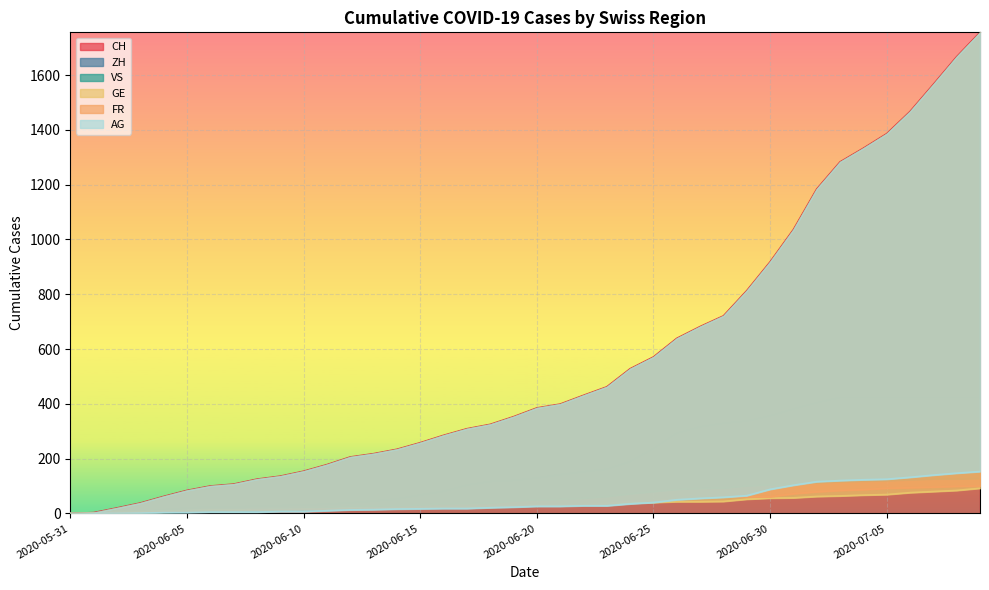

True or false: FR has a value of 15 at 2020-06-07.

False